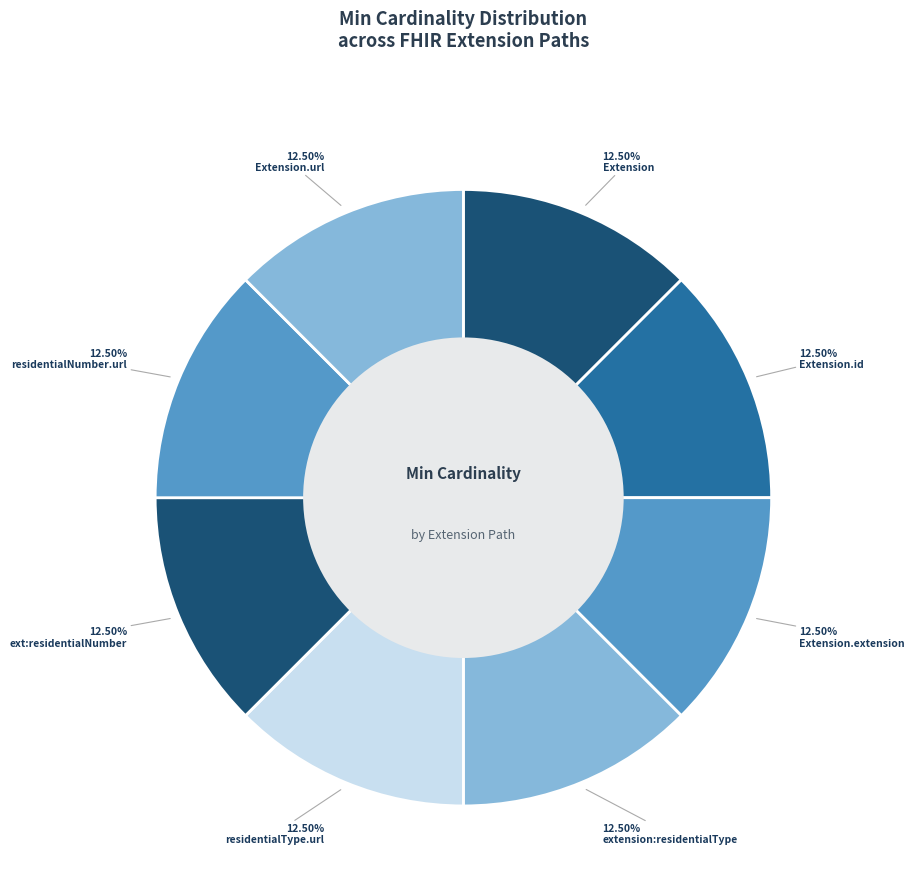

How many segments does this pie chart have?

8